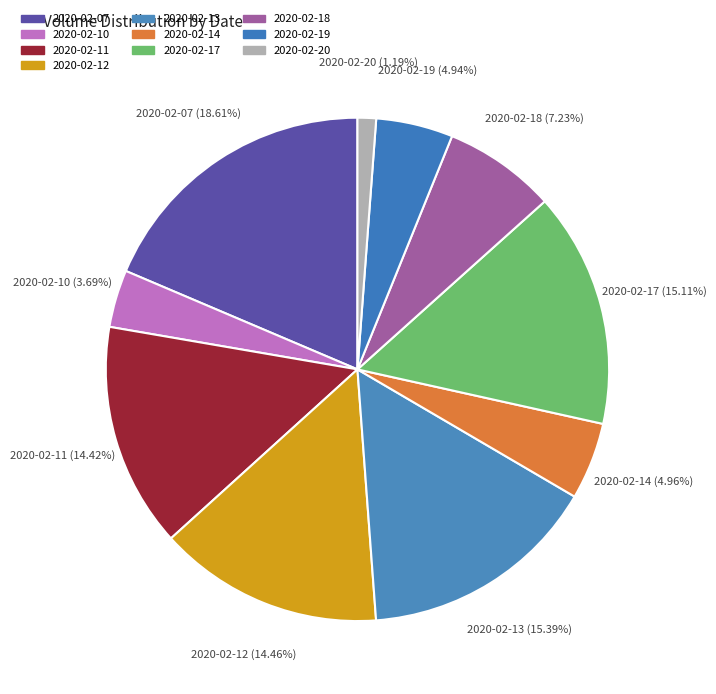

Does any single category account for the majority?

No